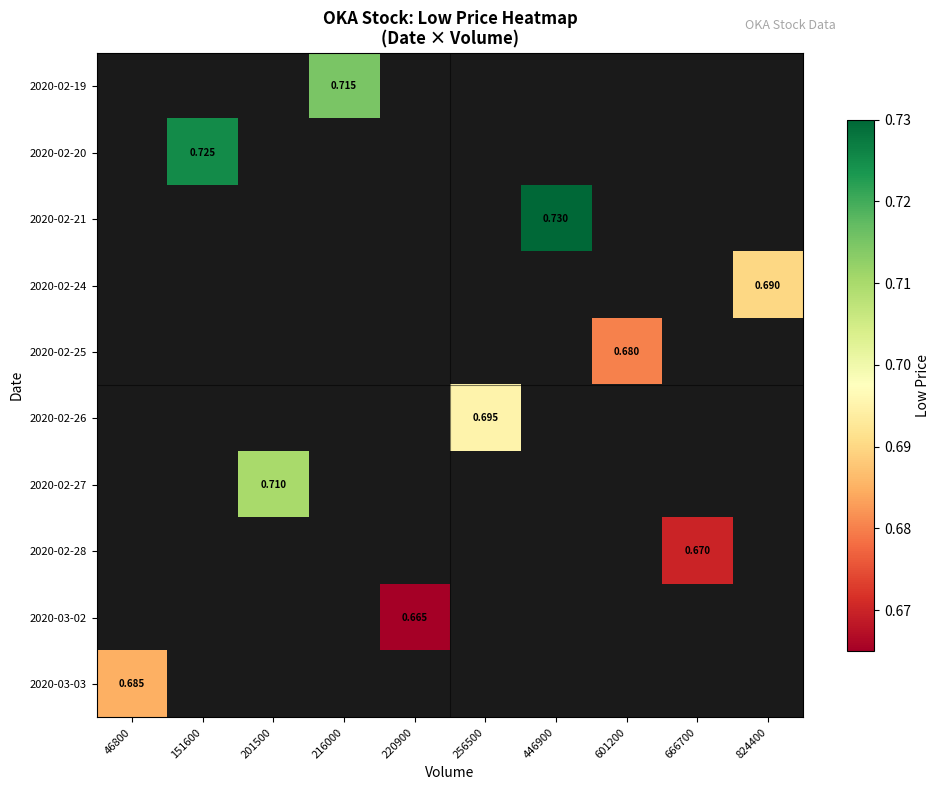

How many values in 2020-02-24 are above zero?

1